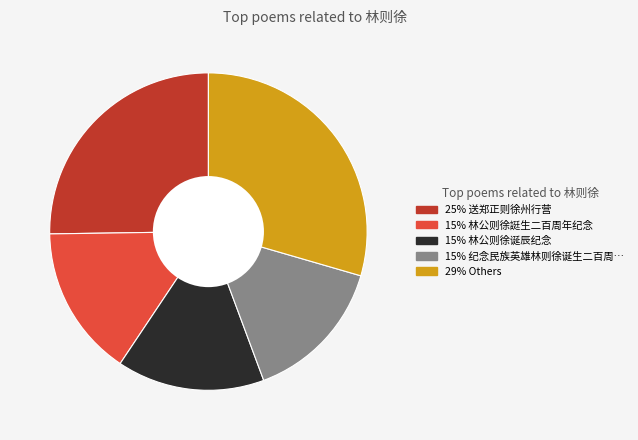

Is there any slice that represents more than half of the pie?

No